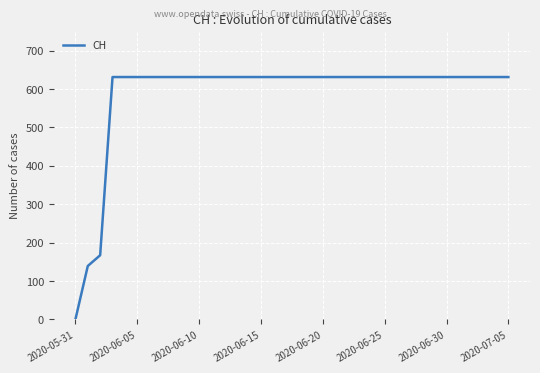

What is the difference between the maximum and minimum values?

631